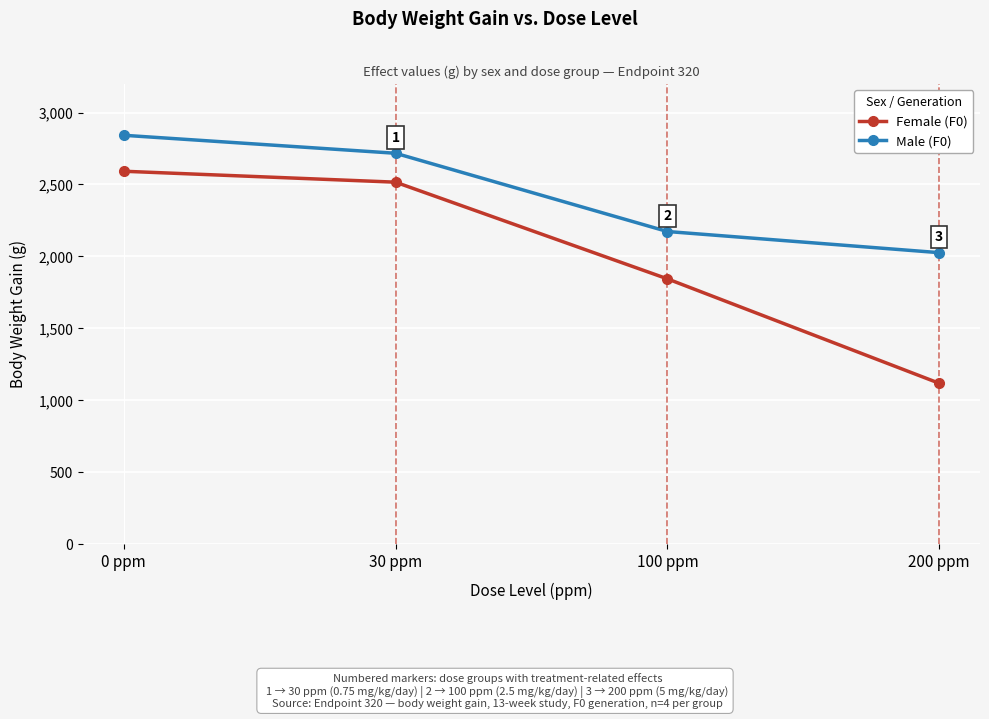

What is the sum of the Female (F0) values at 100 ppm and 200 ppm?

2962